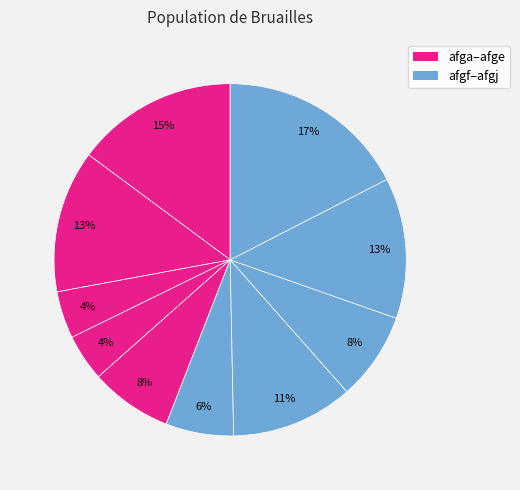

Count the number of slices in the pie.

10